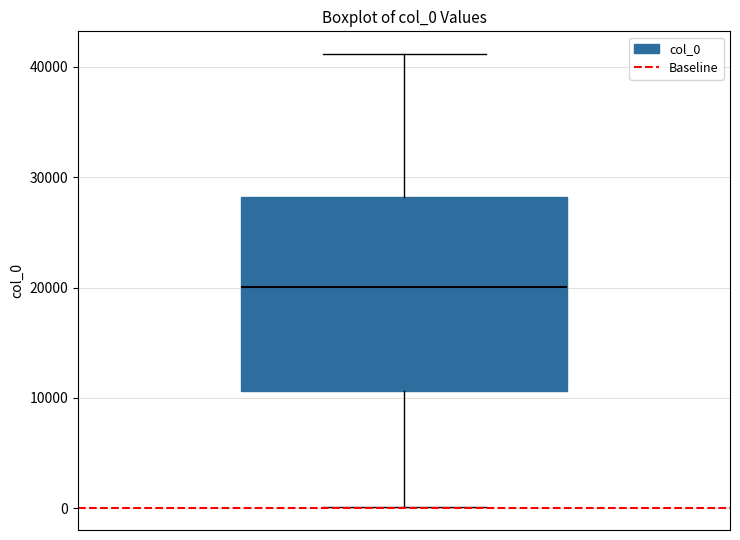

Read this box plot against the y-axis: the position of the median line, the range covered by the box, and the ends of both whiskers. The values are not printed on the chart, so give them approximately, as read against the axis.

median 20000, box 11000 to 28000, whiskers 0 to 41000